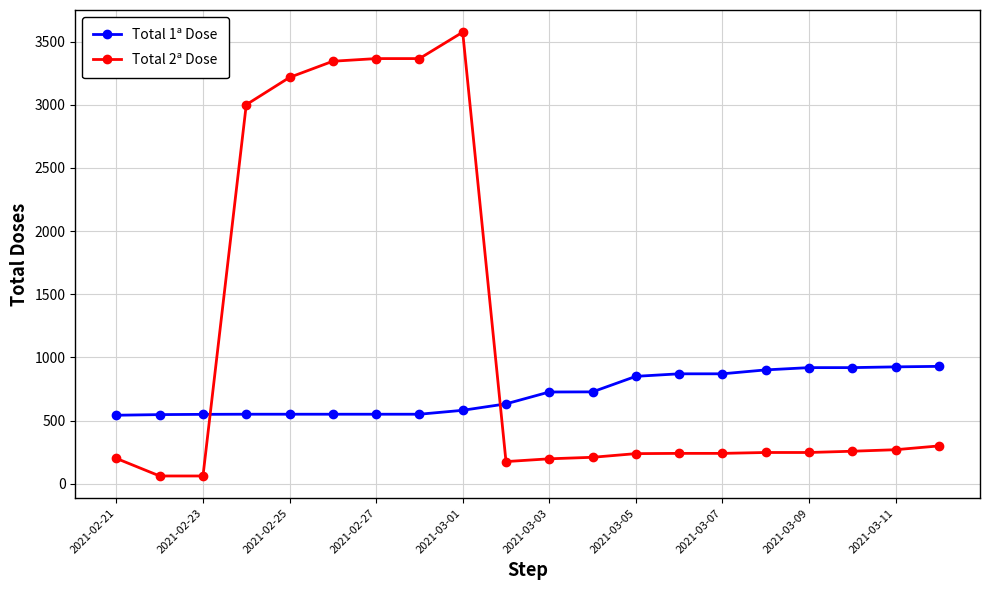

What is the maximum value for Total 2ª Dose?

3575